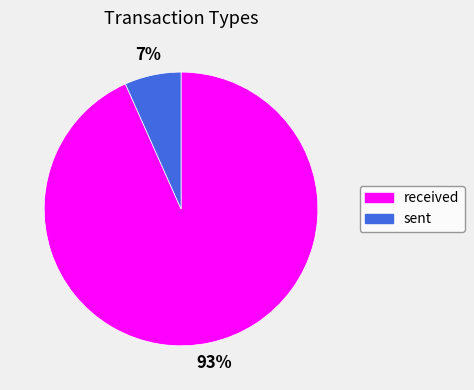

To the nearest percent, what portion does received represent?

93%